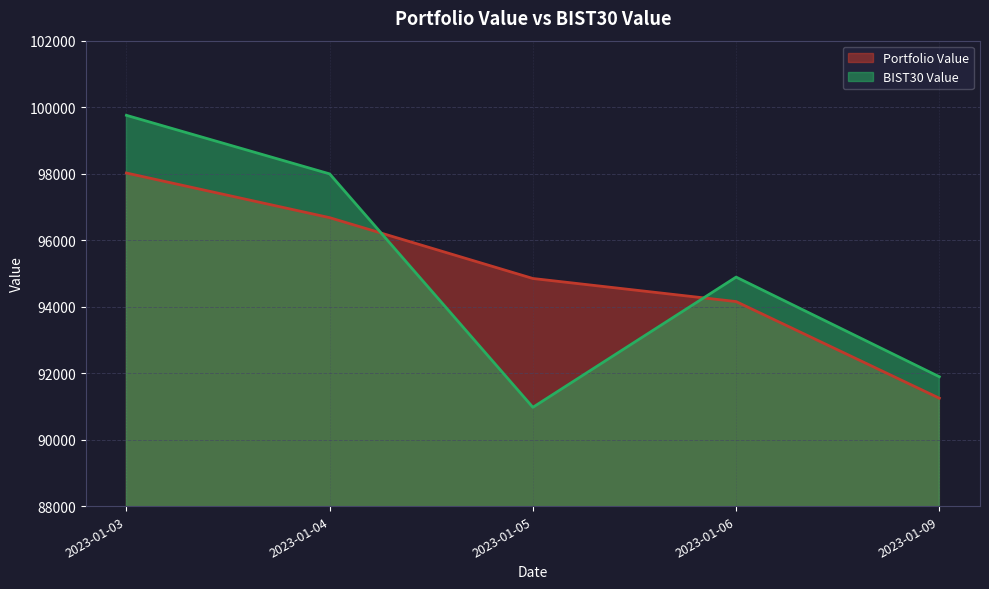

List the series in order of their overall mean, highest first.

BIST30 Value, Portfolio Value